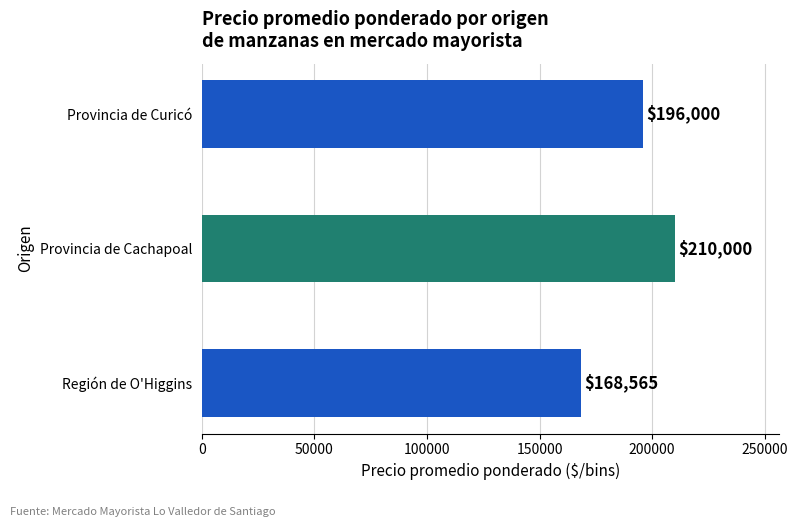

The value at Provincia de Curicó is 196000.0. True or false?

True